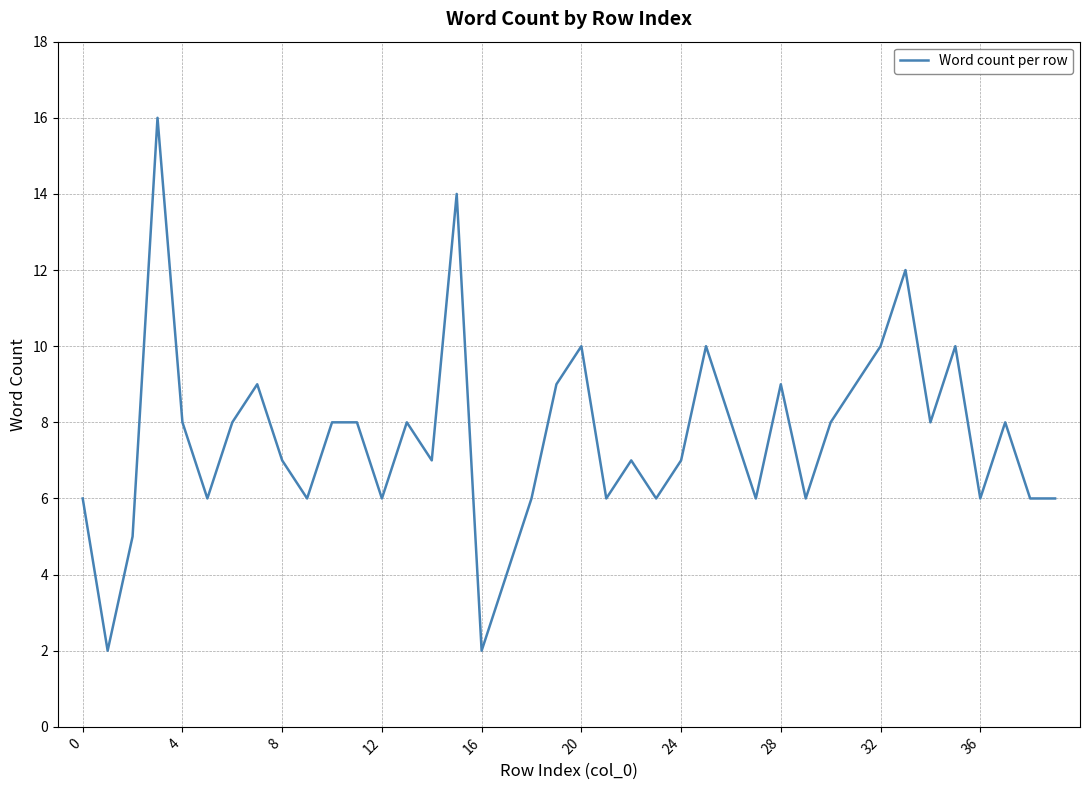

What is the maximum value shown in the chart?

16